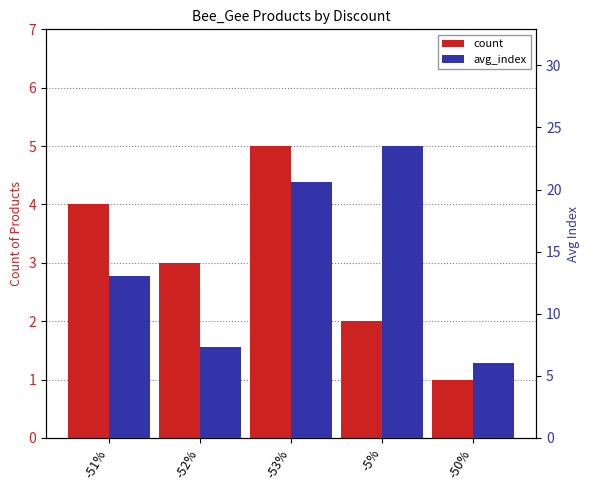

The count series shows 4.0 at -51%. True or false?

True